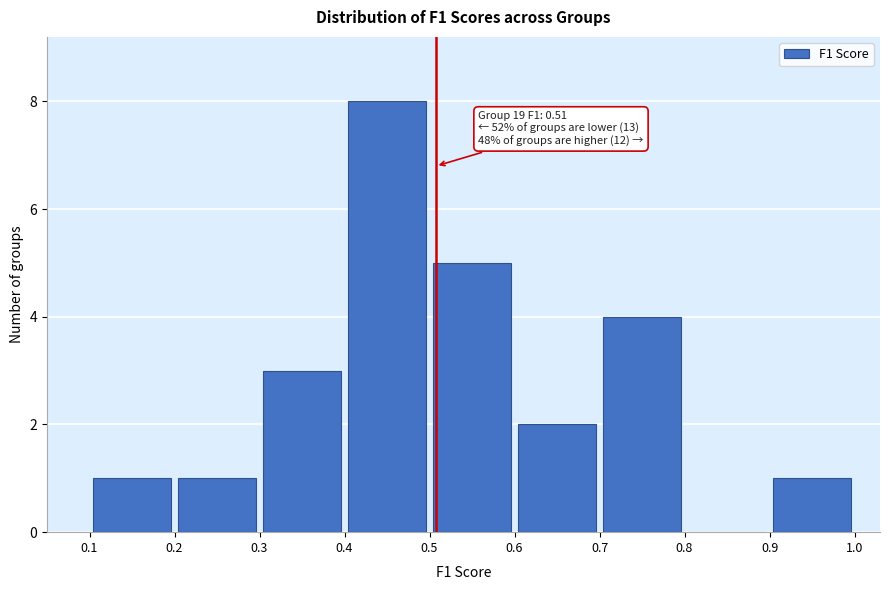

Which range on the x-axis has the tallest bar?

0.4 to 0.5